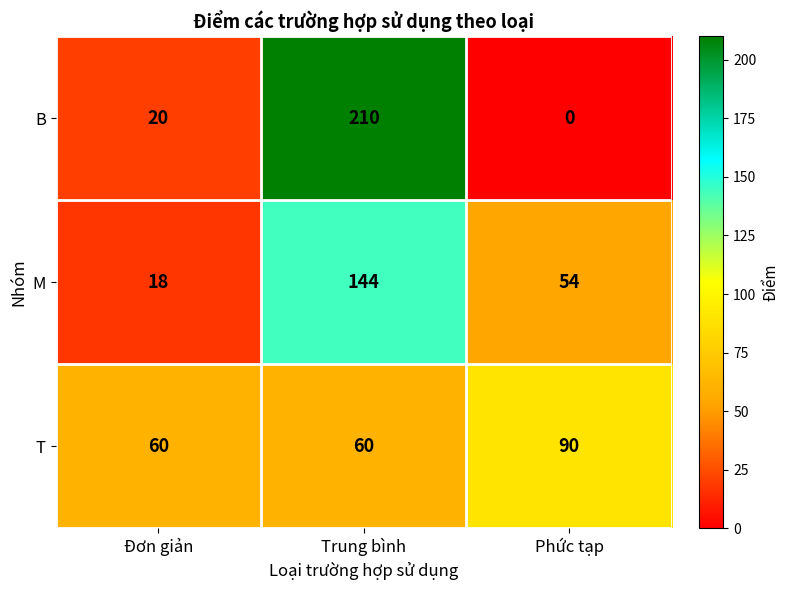

True or false: T has a value of 152 at Phức tạp.

False